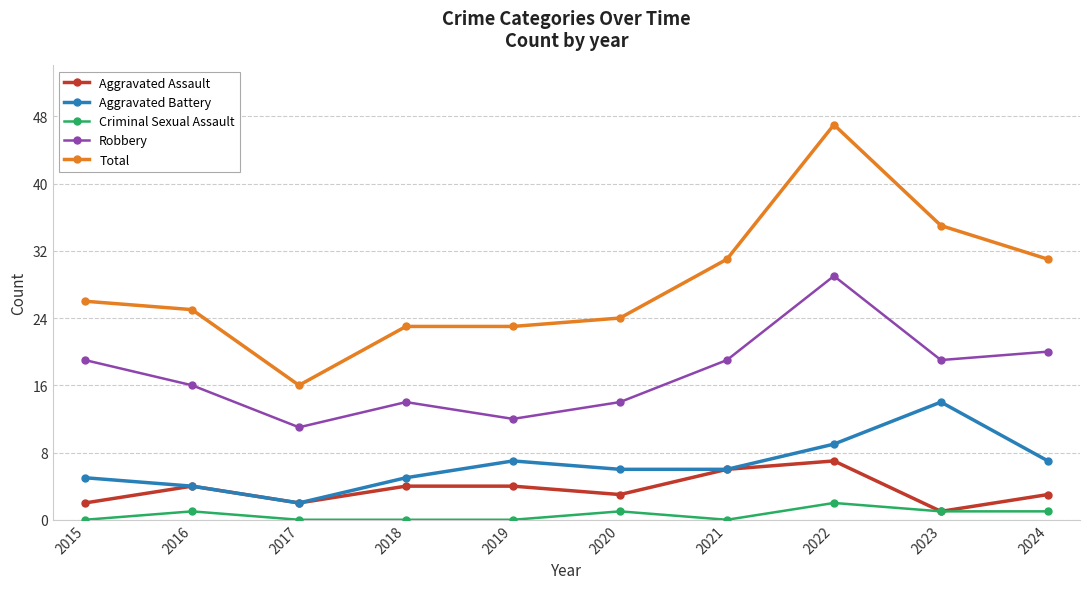

What is the total value across all series at 2017?

31